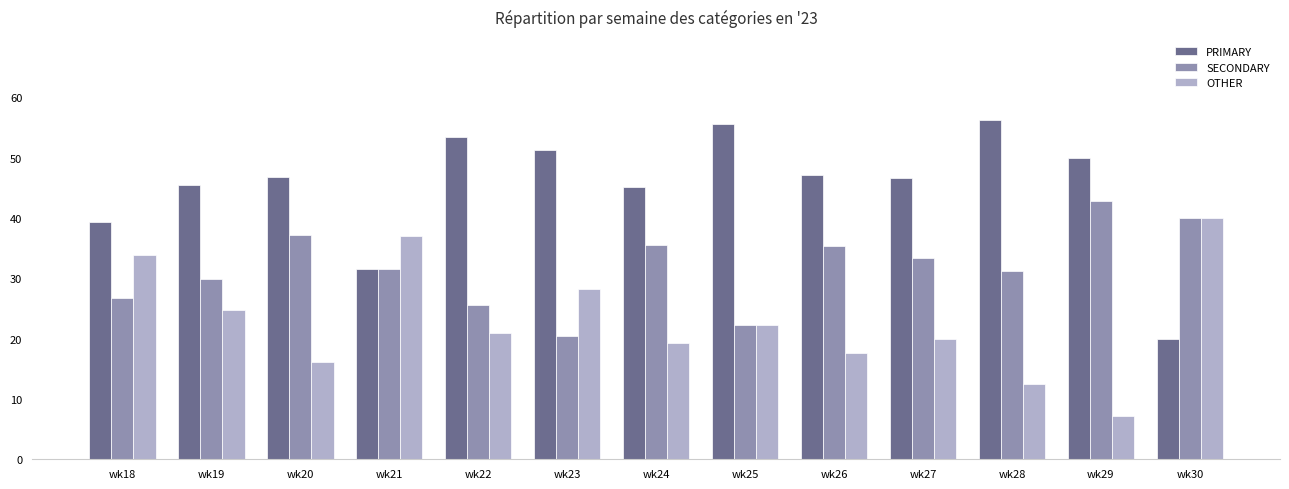

What are all the series names shown in the legend?

PRIMARY, SECONDARY, OTHER